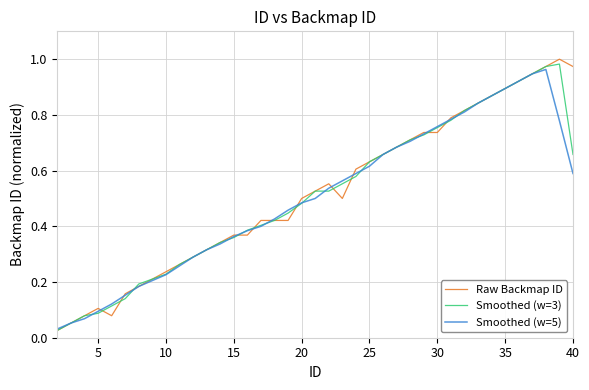

Which series has the largest range (max minus min)?

Raw Backmap ID